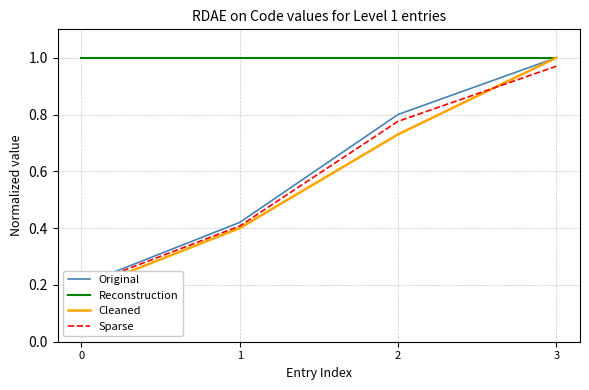

Reading right to left, transcribe all the data shown in this chart.

Original: 1.0	0.8	0.4	0.2
Reconstruction: 1.0	1.0	1.0	1.0
Cleaned: 1.0	0.7	0.4	0.2
Sparse: 1.0	0.8	0.4	0.2